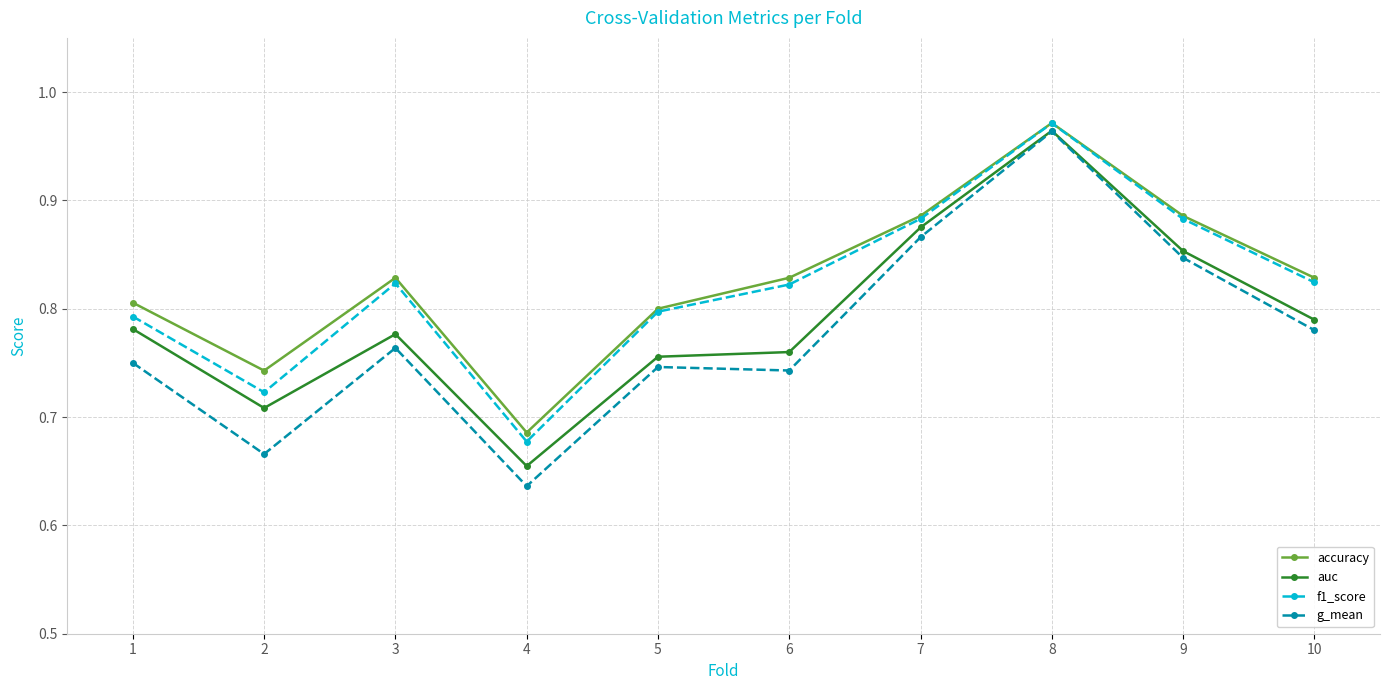

How many auc values are between 0 and 1?

10